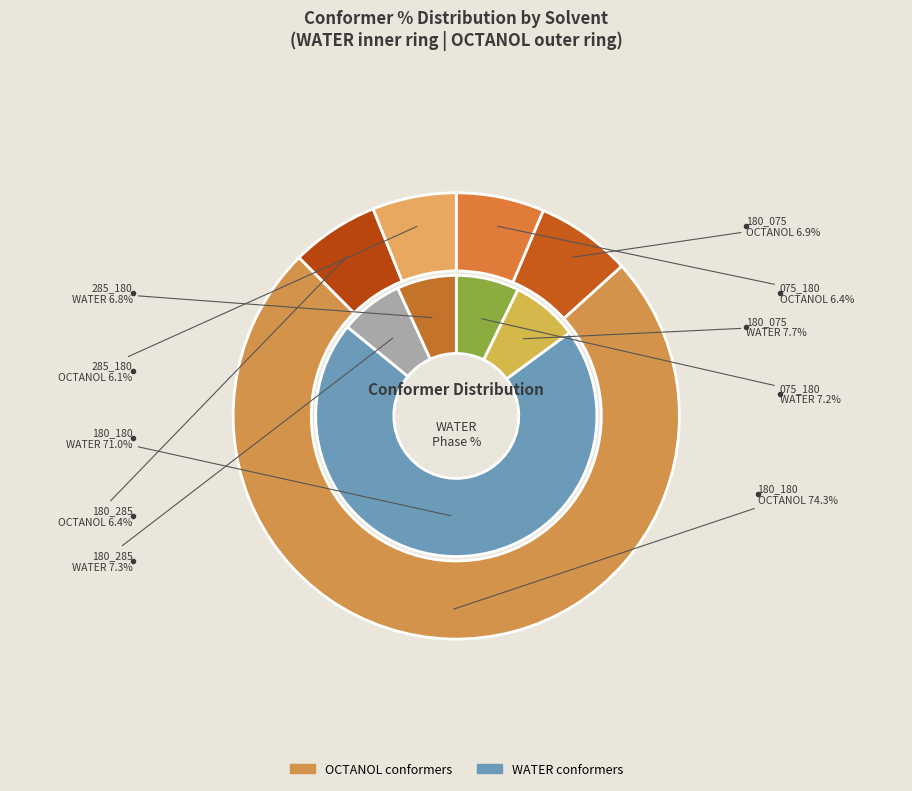

To the nearest percent, what portion does 4 represent?

7%